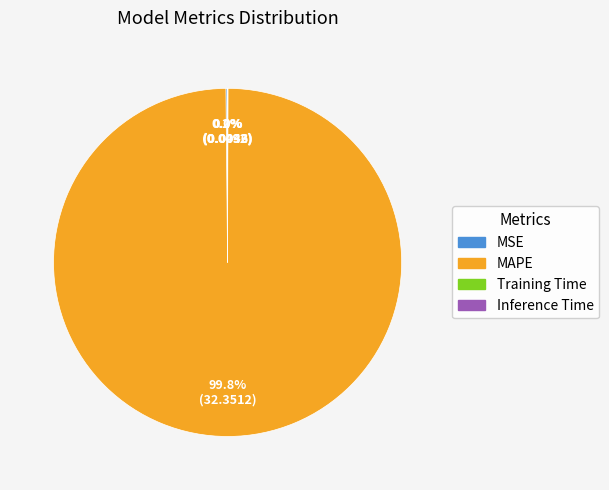

To the nearest percent, what is the average slice percentage?

25%